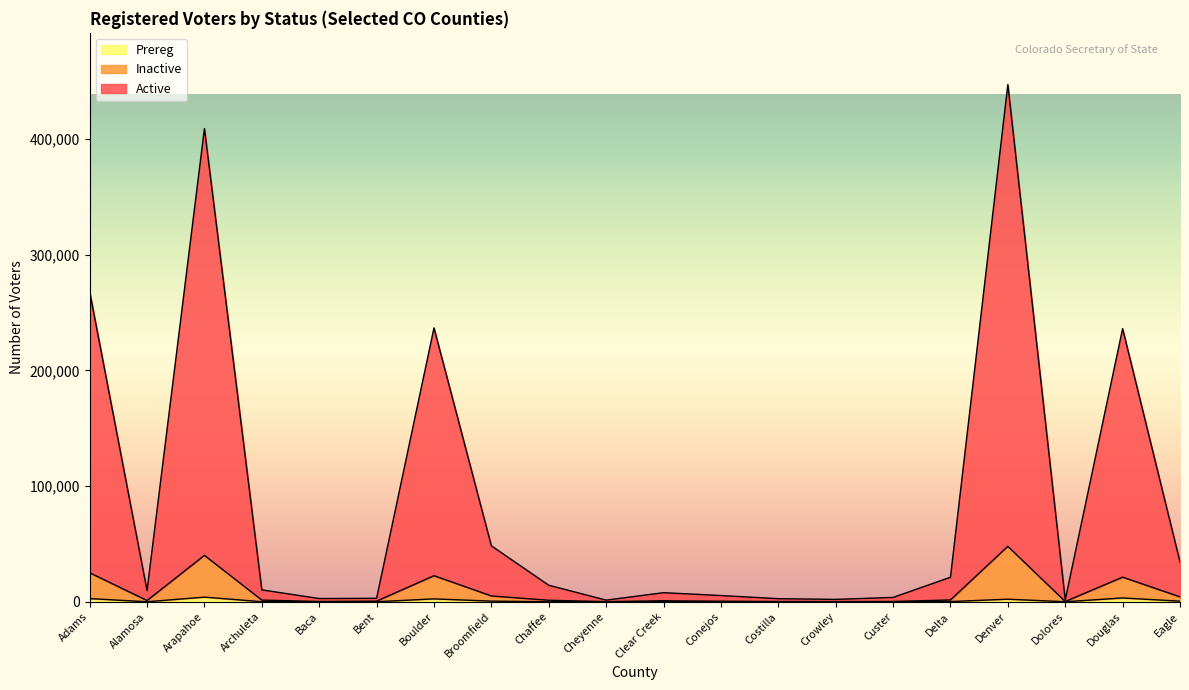

Does the chart have visible grid lines?

No